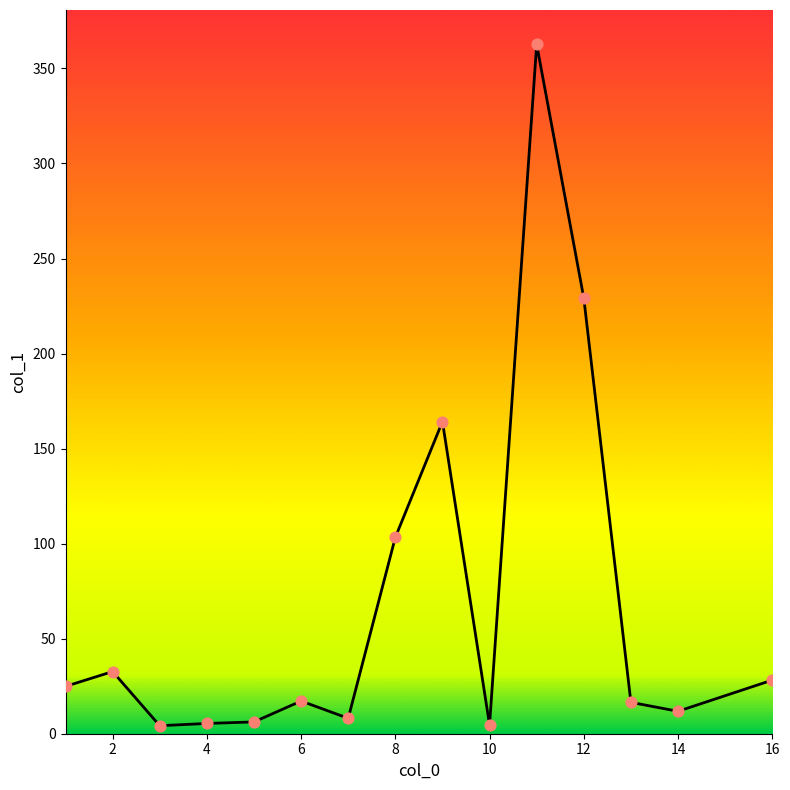

What is the maximum value shown in the chart?

362.6